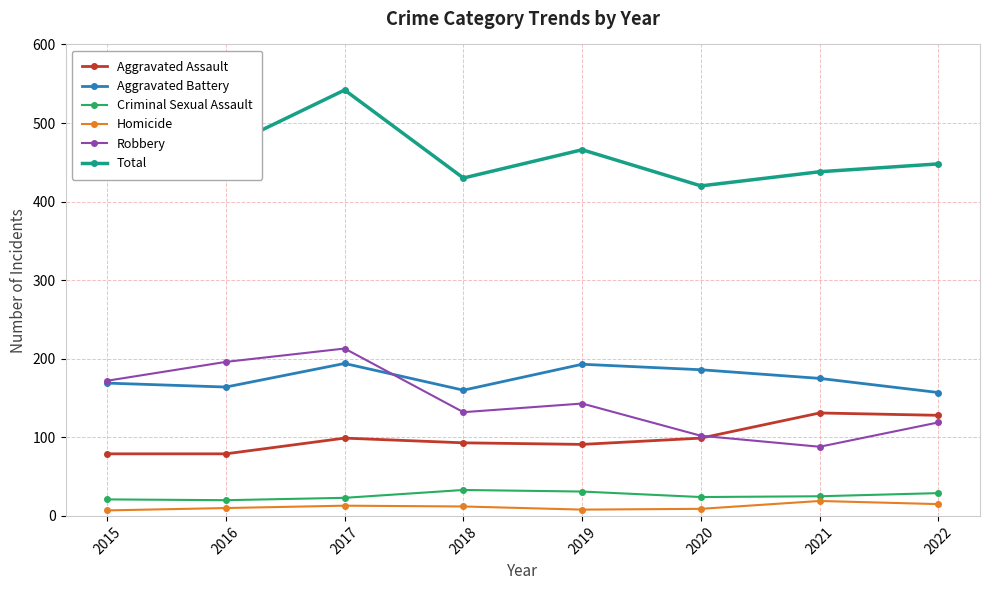

The value of Aggravated Assault at 2015 is 18. True or false?

False